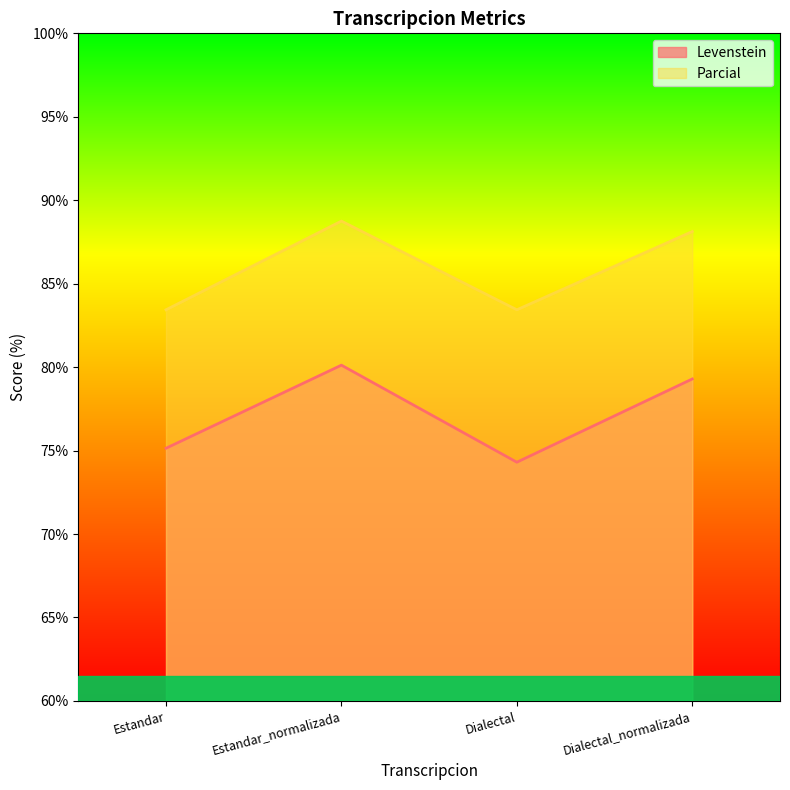

What is the label of the 2nd point from the left?

Estandar_normalizada